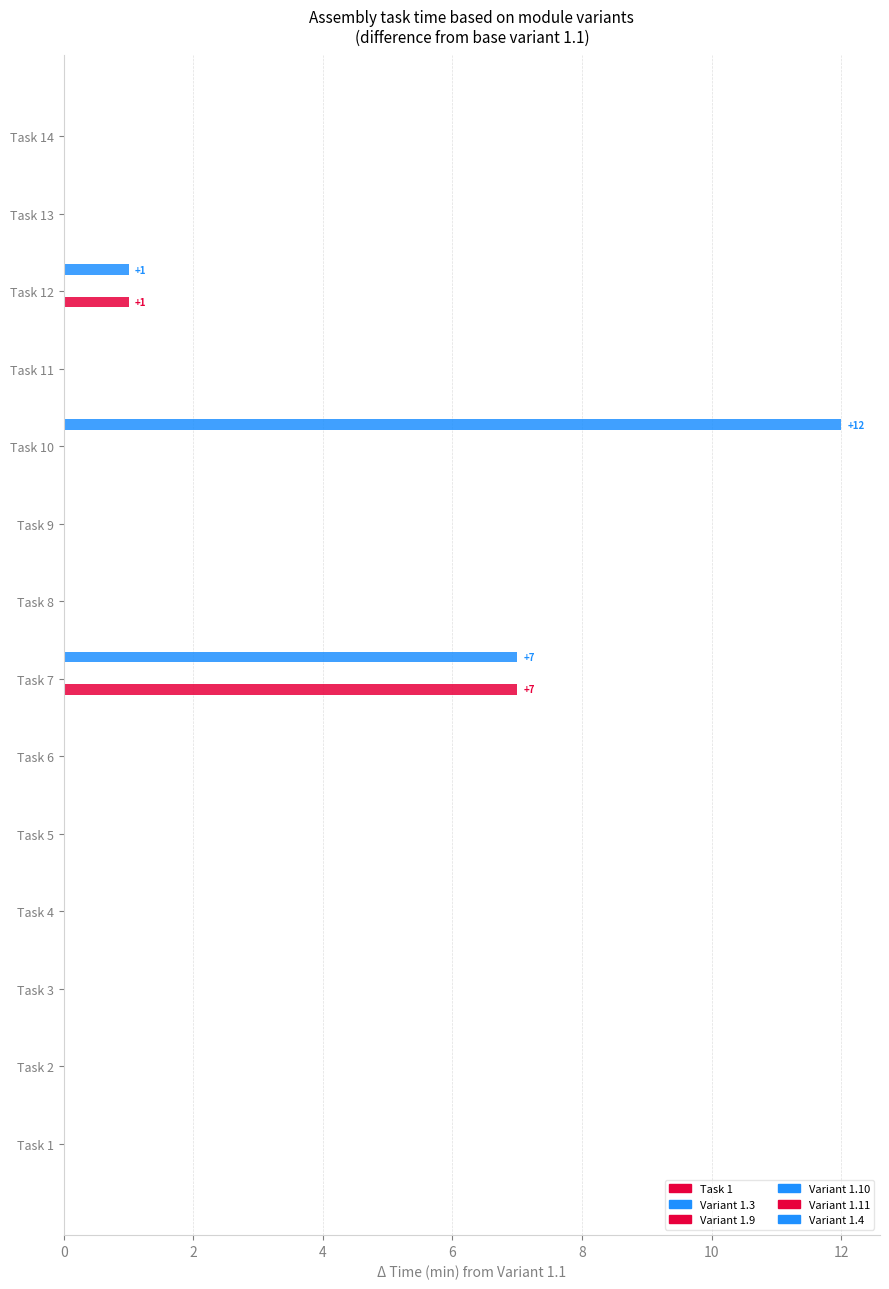

Is the value of Variant 1.4 at 8 greater than the value of Task 1 at 8?

No